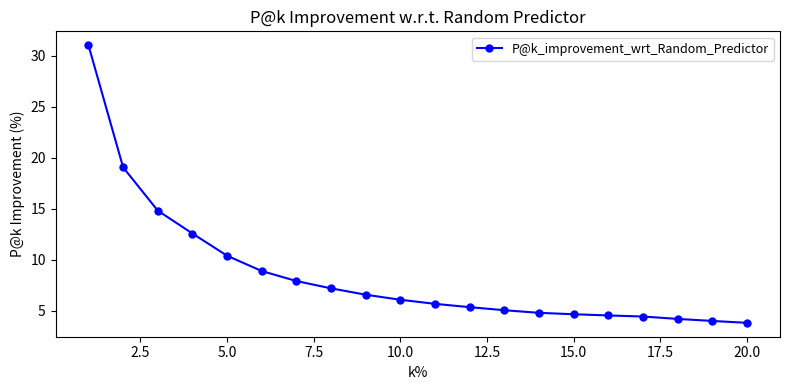

What is the greatest value displayed?

31.0